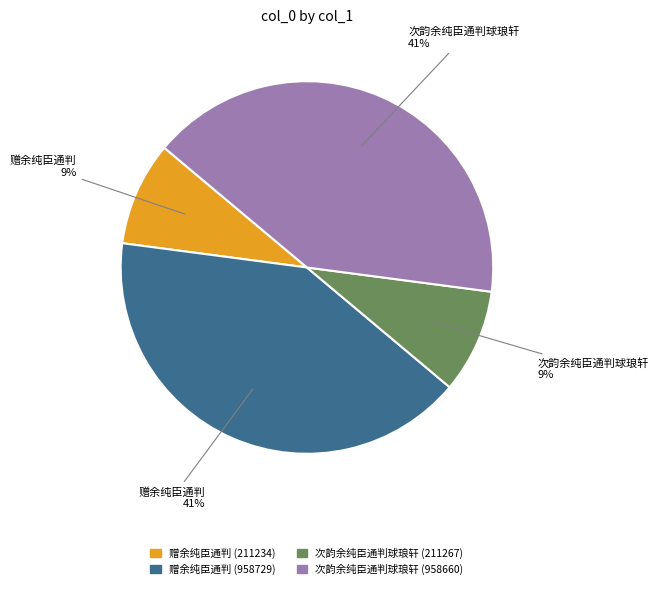

Is the sum of 赠余纯臣通判 (958729) and 次韵余纯臣通判球琅轩 (958660) greater than half?

Yes